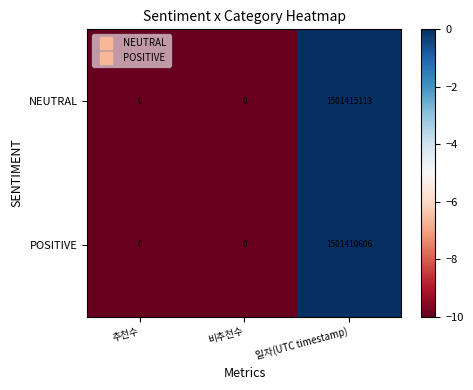

Which series has the widest spread of values?

NEUTRAL